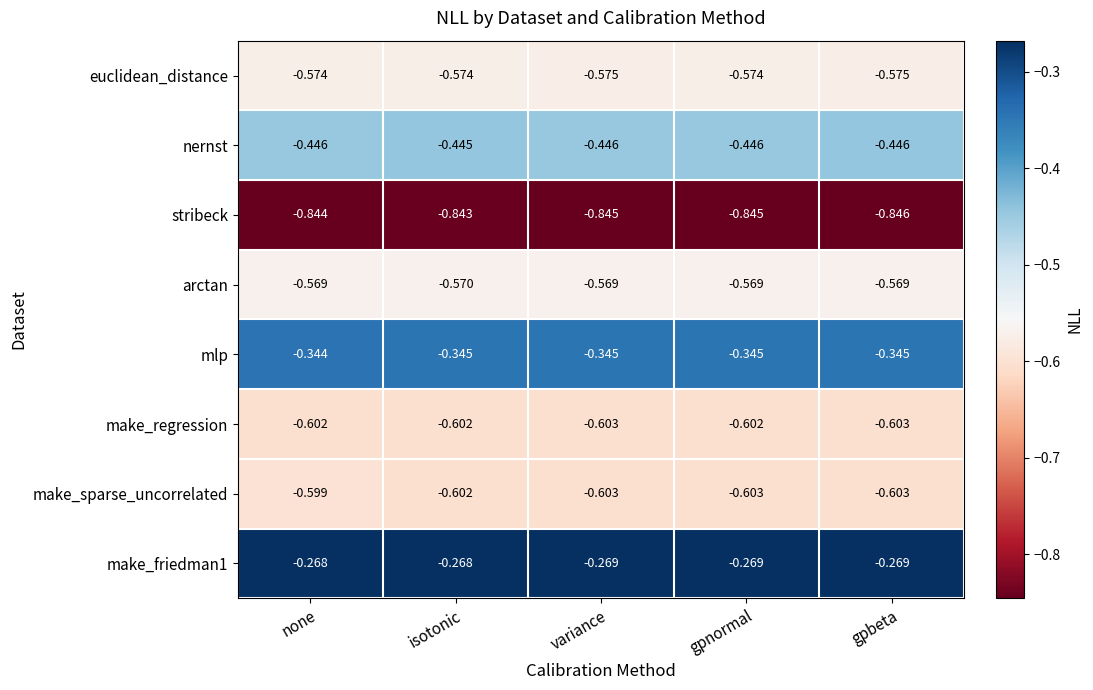

Which series has the largest range (max minus min)?

make_sparse_uncorrelated